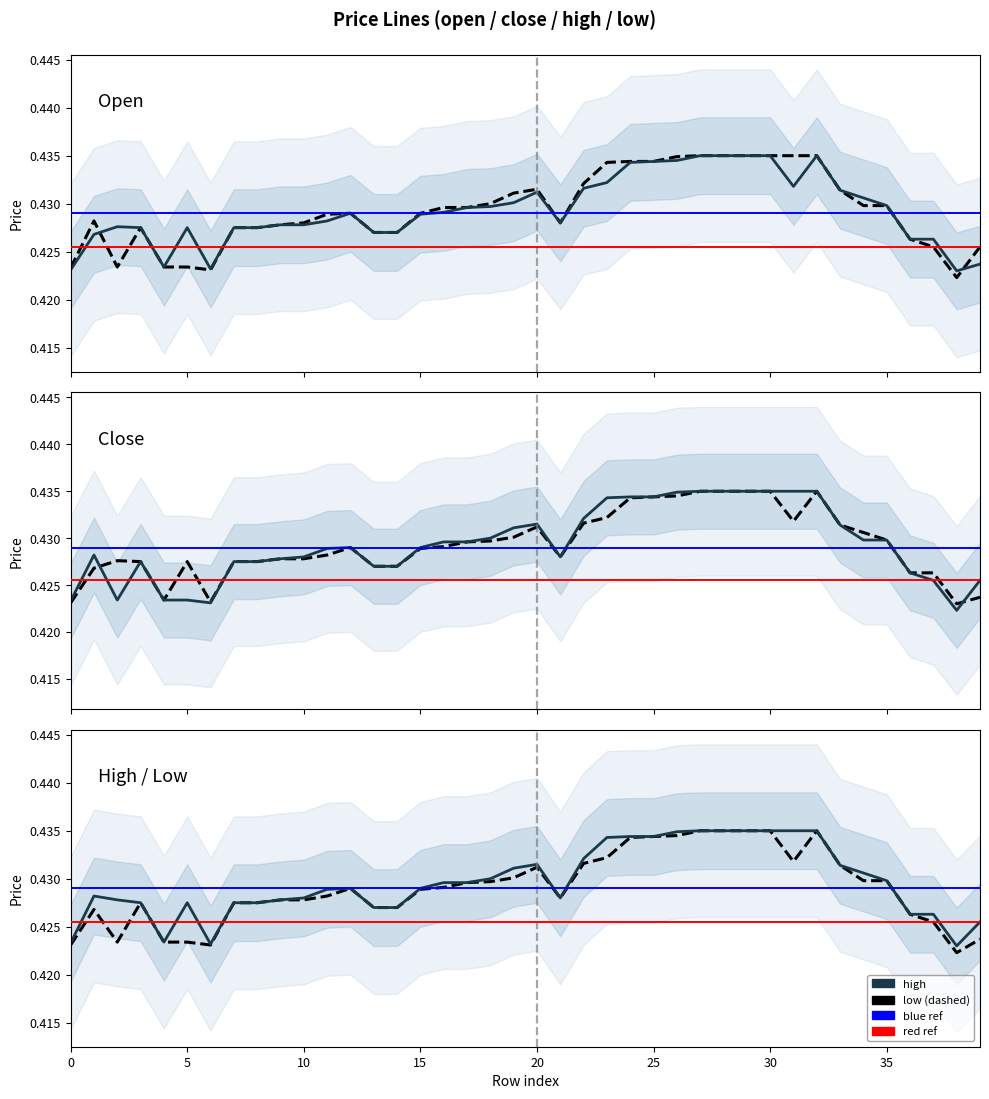

Which series changed the most between 26 and 37?

close